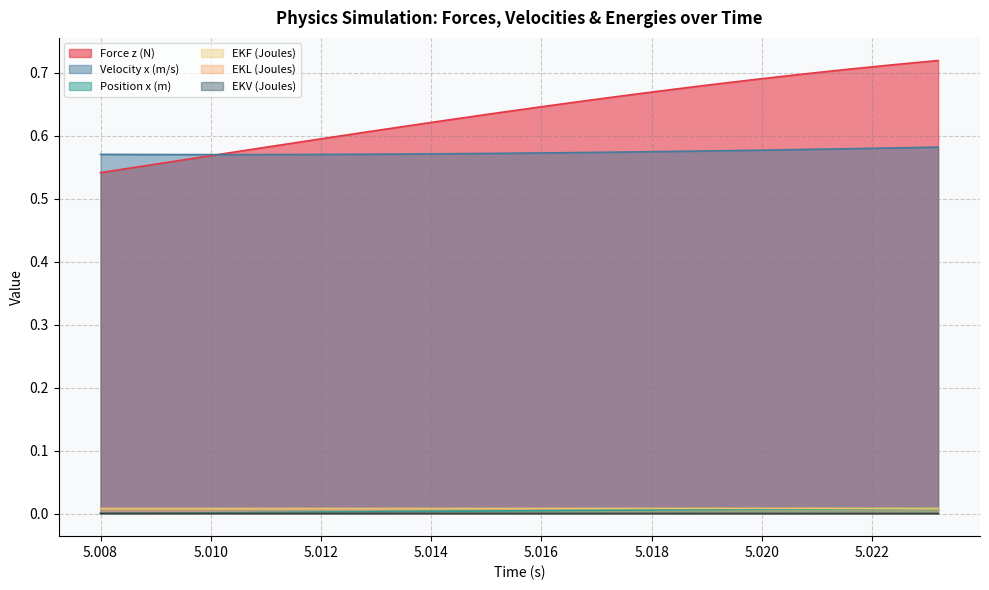

How many categories are shown in the chart?

20